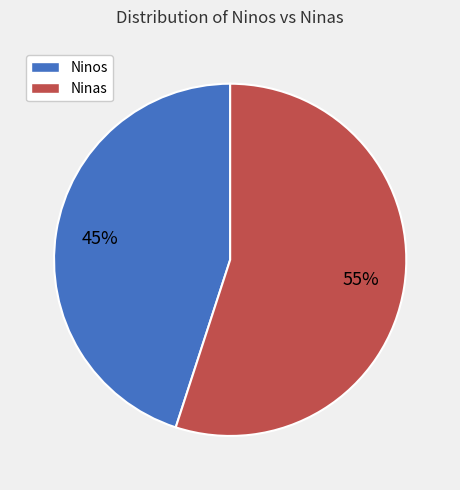

Is there any slice that represents more than half of the pie?

Yes